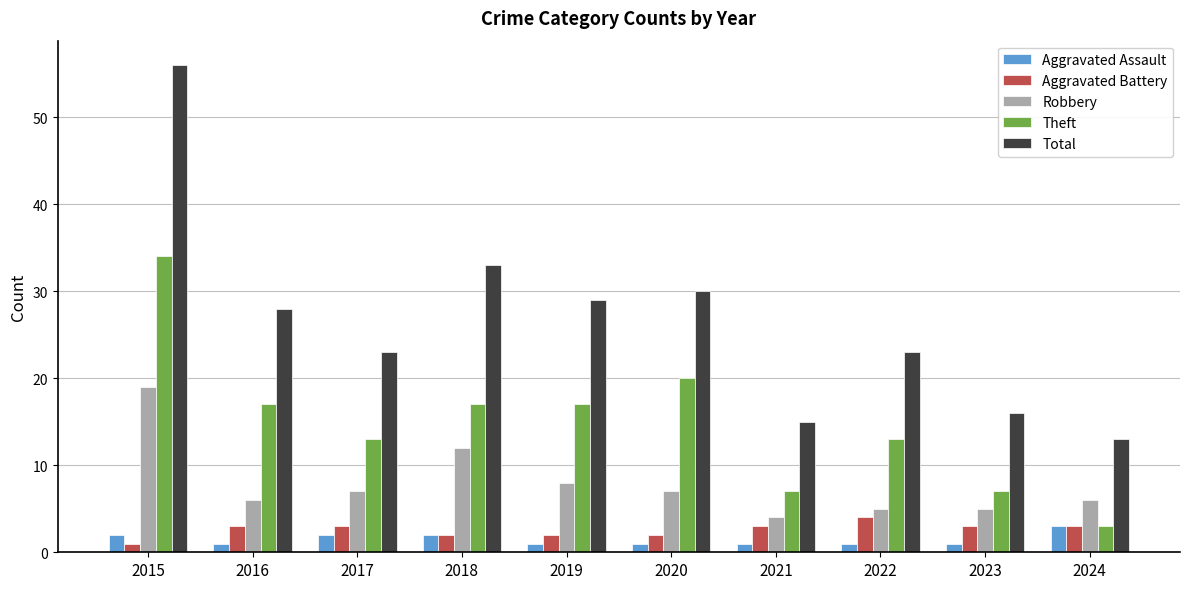

How many categories are shown in the chart?

10